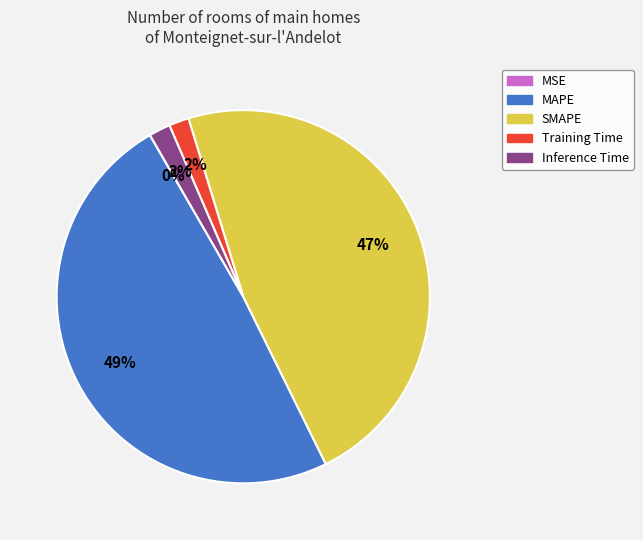

Does MAPE account for over 50% of the chart?

No